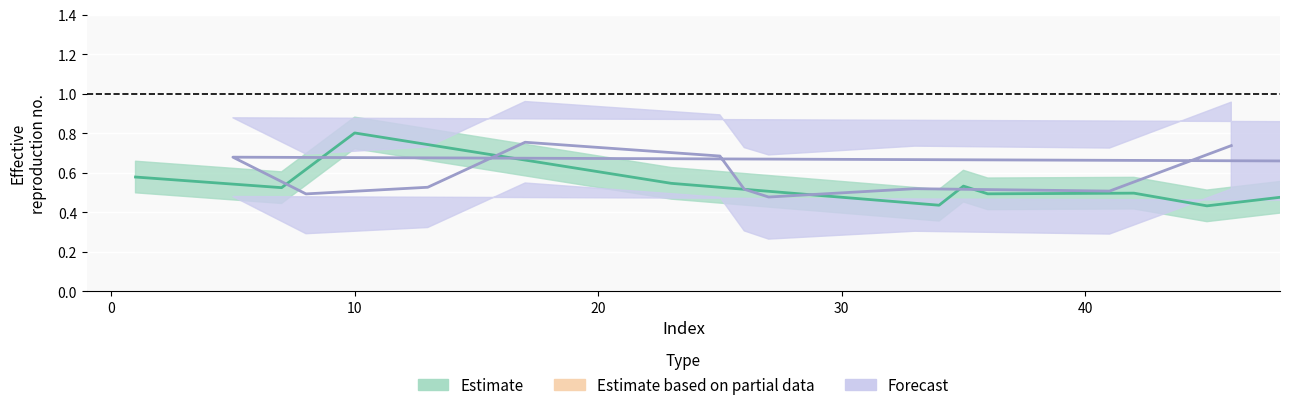

Count the number of categories in the chart.

40